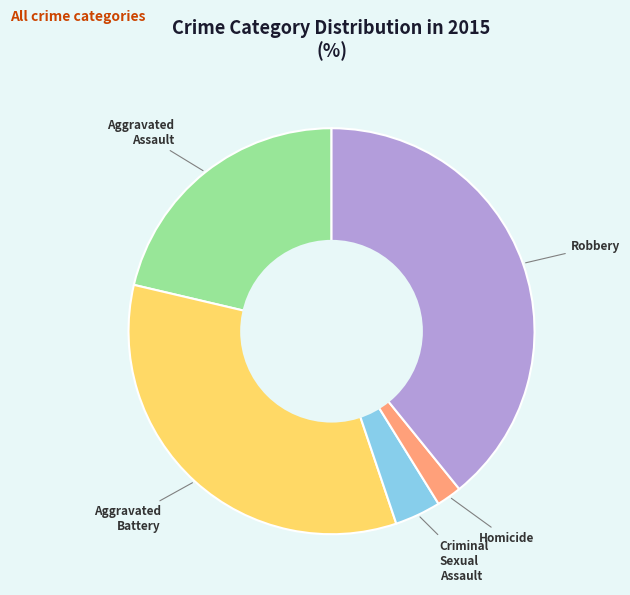

Which has a higher value, Robbery or Criminal Sexual Assault?

Robbery